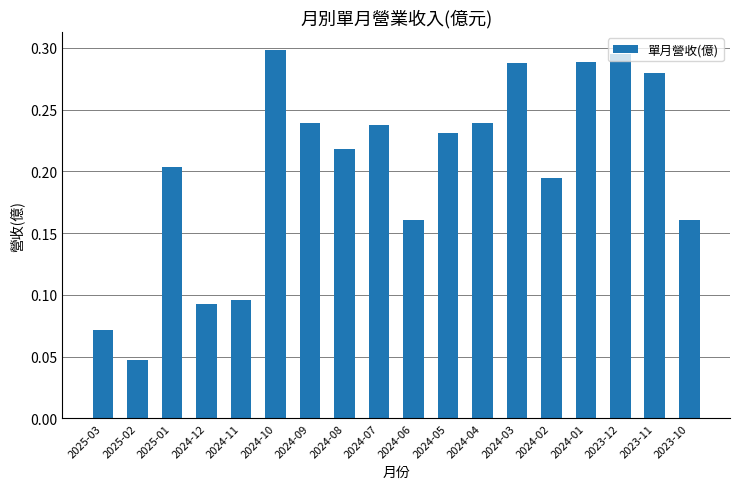

What is the sum of the values at 2025-01 and 2024-02?

0.4